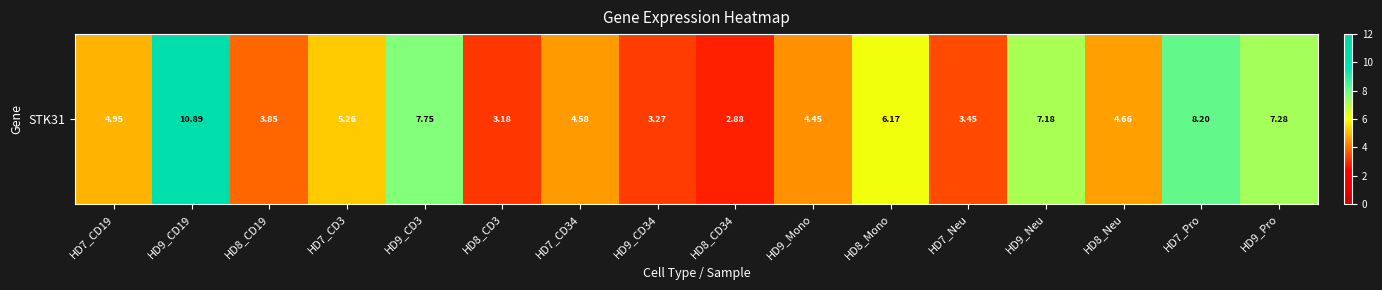

Rank the categories by value from lowest to highest.

HD8_CD34, HD8_CD3, HD9_CD34, HD7_Neu, HD8_CD19, HD9_Mono, HD7_CD34, HD8_Neu, HD7_CD19, HD7_CD3, HD8_Mono, HD9_Neu, HD9_Pro, HD9_CD3, HD7_Pro, HD9_CD19